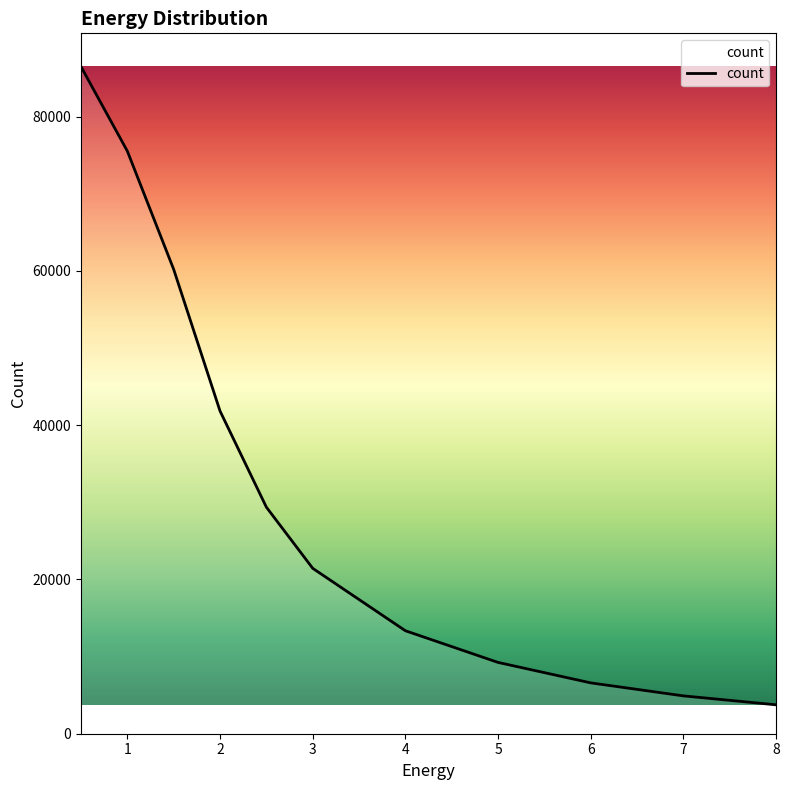

True or false: the data has more than 0 interior local peaks.

False